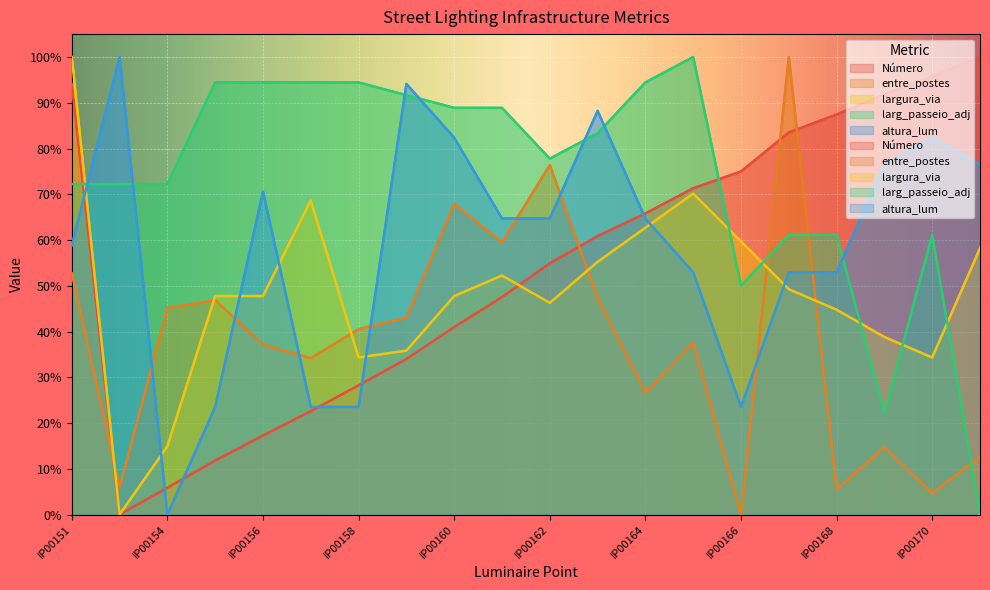

Reading left to right, transcribe all the data shown in this chart.

Número: IP00151=94.1	IP00153=0.0	IP00154=5.9	IP00155=11.8	IP00156=17.3	IP00157=22.6	IP00158=28.2	IP00159=34.0	IP00160=41.0	IP00161=47.5	IP00162=54.9	IP00163=60.9	IP00164=65.8	IP00165=71.3	IP00166=75.0	IP00167=83.5	IP00168=87.4	IP00169=91.8	IP00170=95.7	IP00171=100.0
entre_postes: IP00151=52.7	IP00153=5.9	IP00154=45.1	IP00155=46.8	IP00156=37.1	IP00157=34.2	IP00158=40.5	IP00159=43.0	IP00160=67.9	IP00161=59.5	IP00162=76.4	IP00163=47.3	IP00164=26.6	IP00165=37.6	IP00166=0.0	IP00167=100.0	IP00168=5.5	IP00169=14.8	IP00170=4.6	IP00171=12.7
largura_via: IP00151=100.0	IP00153=0.0	IP00154=14.9	IP00155=47.8	IP00156=47.8	IP00157=68.7	IP00158=34.3	IP00159=35.8	IP00160=47.8	IP00161=52.2	IP00162=46.3	IP00163=55.2	IP00164=62.7	IP00165=70.1	IP00166=59.7	IP00167=49.3	IP00168=44.8	IP00169=38.8	IP00170=34.3	IP00171=58.2
larg_passeio_adj: IP00151=72.2	IP00153=72.2	IP00154=72.2	IP00155=94.4	IP00156=94.4	IP00157=94.4	IP00158=94.4	IP00159=91.7	IP00160=88.9	IP00161=88.9	IP00162=77.8	IP00163=83.3	IP00164=94.4	IP00165=100.0	IP00166=50.0	IP00167=61.1	IP00168=61.1	IP00169=22.2	IP00170=61.1	IP00171=0.0
altura_lum: IP00151=58.8	IP00153=100.0	IP00154=0.0	IP00155=23.5	IP00156=70.6	IP00157=23.5	IP00158=23.5	IP00159=94.1	IP00160=82.4	IP00161=64.7	IP00162=64.7	IP00163=88.2	IP00164=64.7	IP00165=52.9	IP00166=23.5	IP00167=52.9	IP00168=52.9	IP00169=76.5	IP00170=82.4	IP00171=76.5